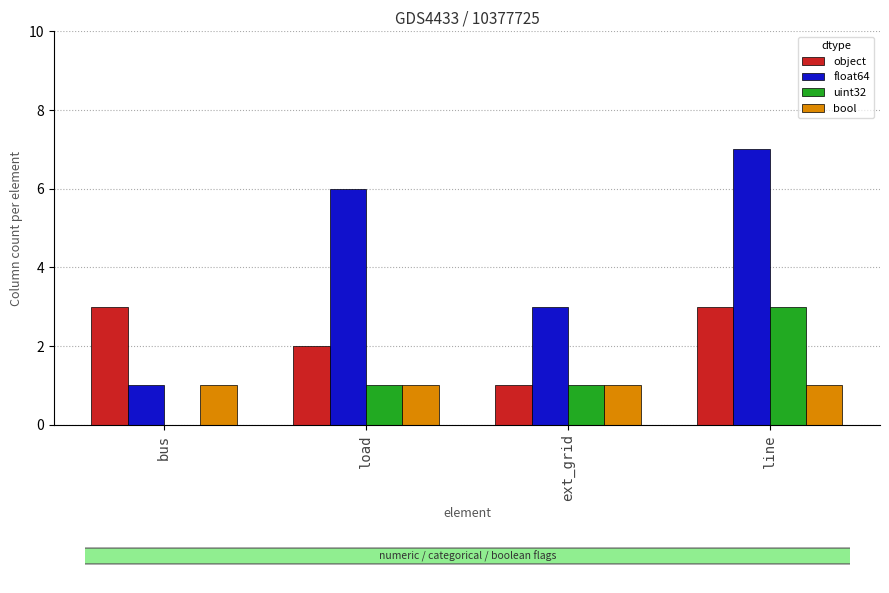

What is the approximate value of float64 at load?

6